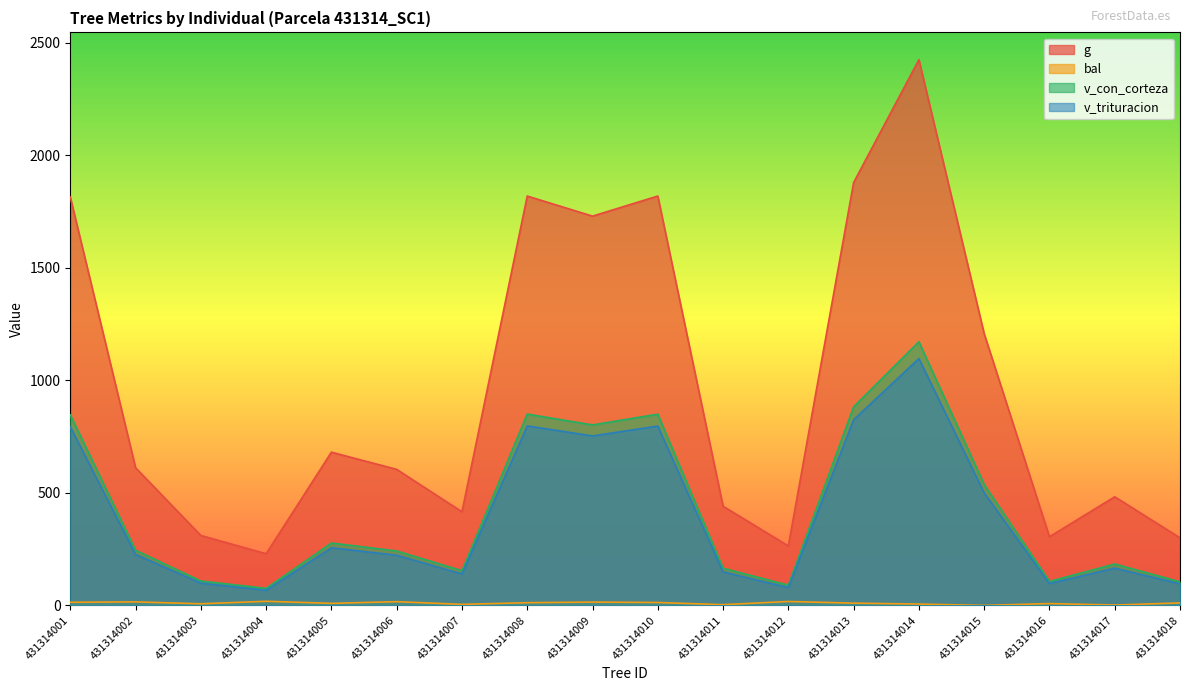

True or false: v_trituracion and bal intersect in this chart.

False